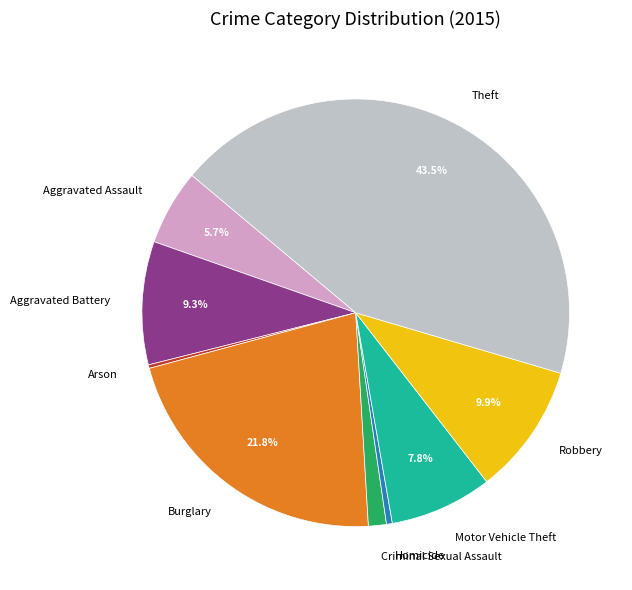

Which category has the biggest portion of the pie?

Theft